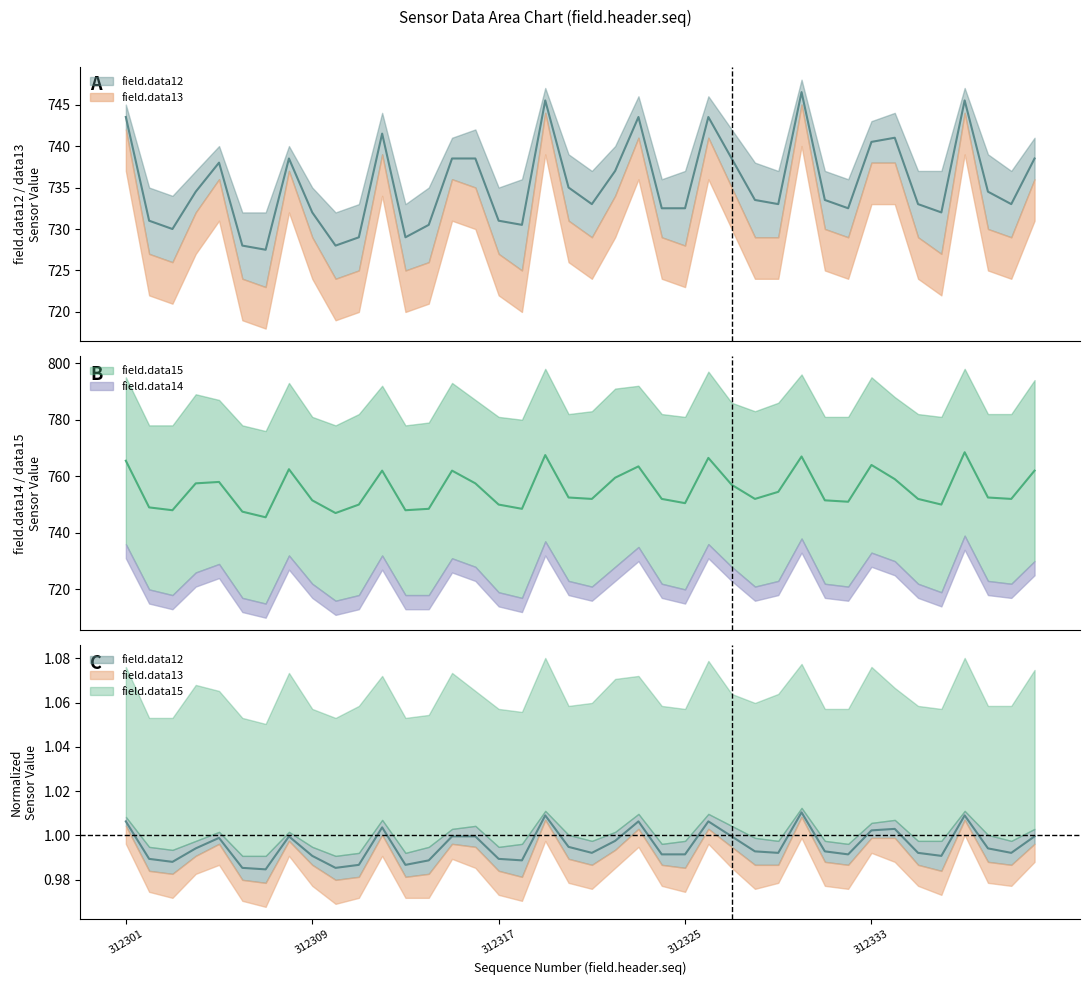

True or false: field.data12 and field.data14 cross at least once.

False